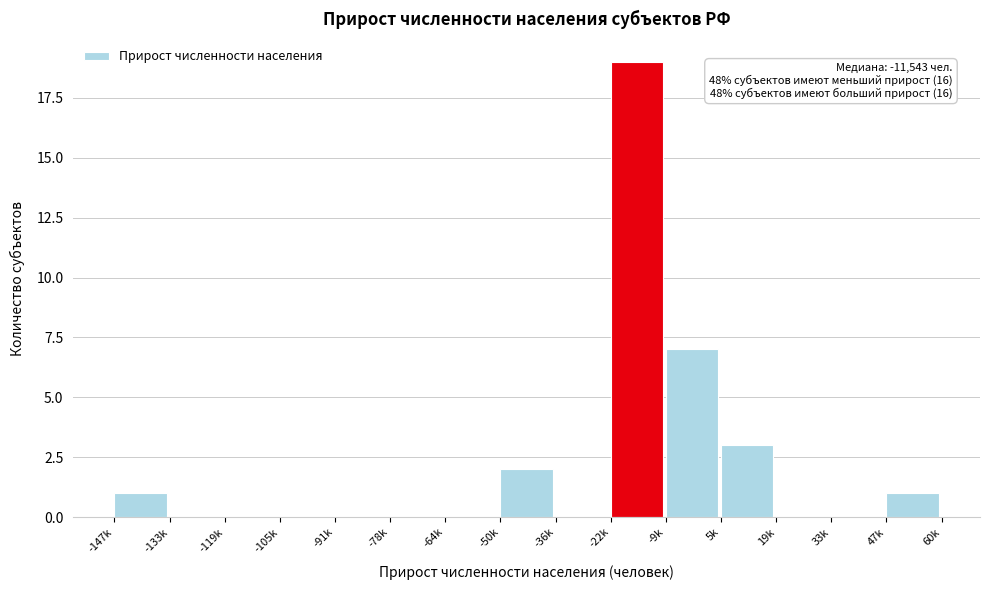

Reading left to right, list all the values displayed in this chart.

-147k=1	-133k=0	-119k=0	-105k=0	-91k=0	-78k=0	-64k=0	-50k=2	-36k=0	-22k=19	-9k=7	5k=3	19k=0	33k=0	47k=1